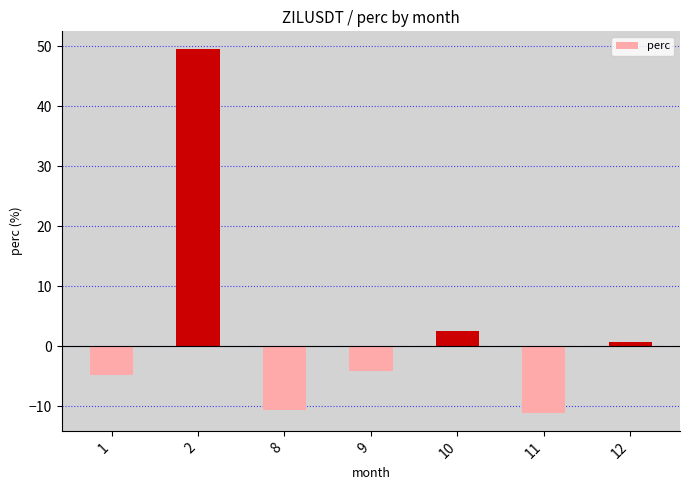

What is the value of the 7th bar from the left?

0.8